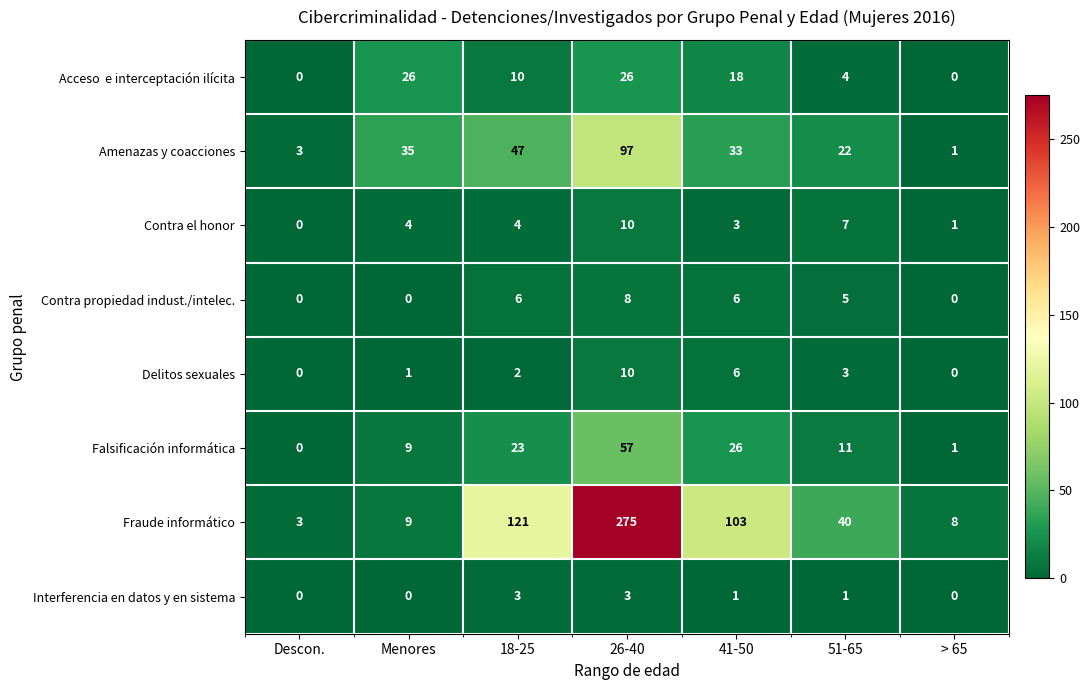

The Contra propiedad indust./intelec. series shows 4 at Menores. True or false?

False